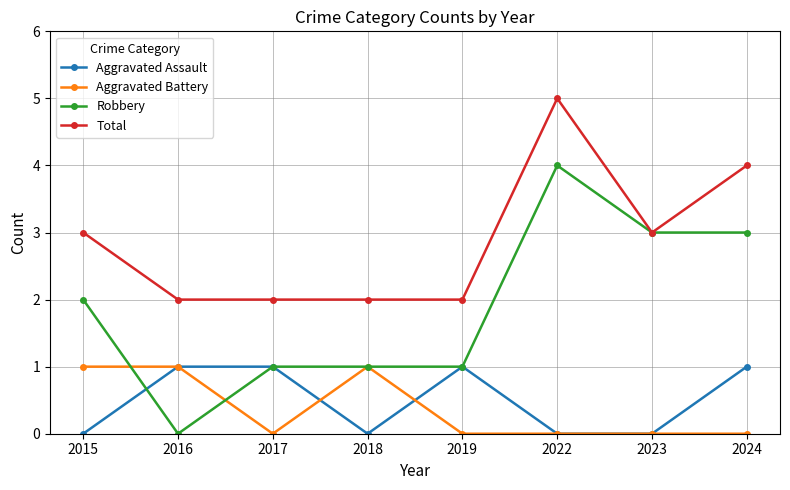

Which series changed the most between 2019 and 2023?

Robbery